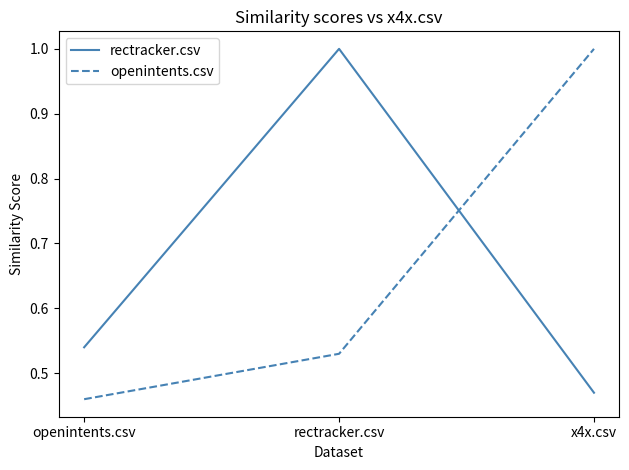

Which category has the lowest value in the rectracker.csv series?

x4x.csv